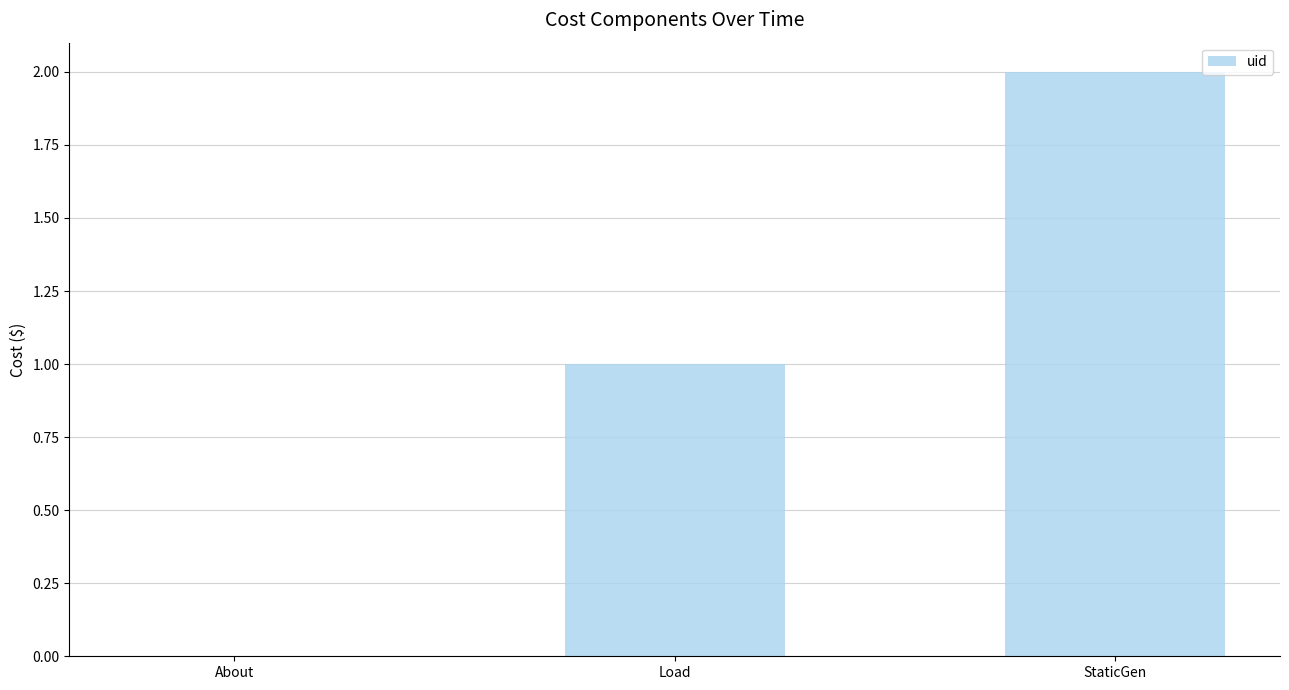

The value at StaticGen is 3. True or false?

False